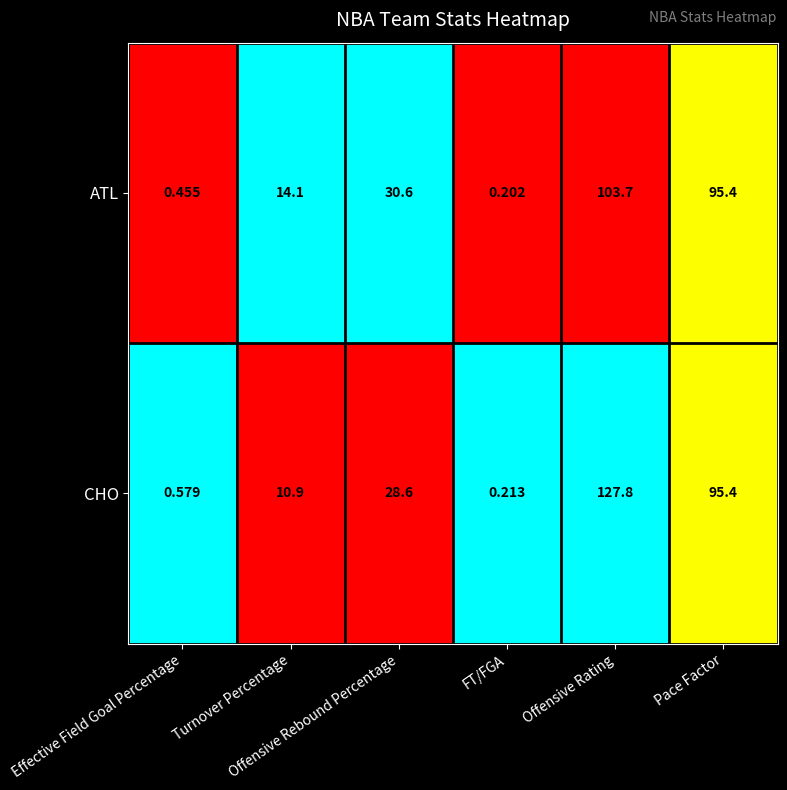

List the series in order of their overall mean, lowest first.

ATL, CHO